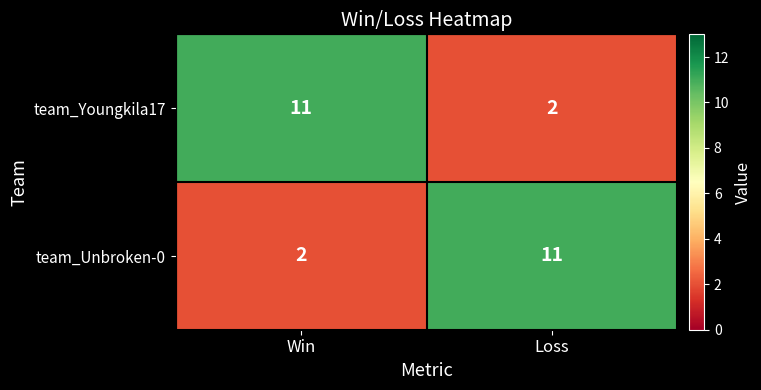

At which label does team_Youngkila17 reach its minimum?

Loss